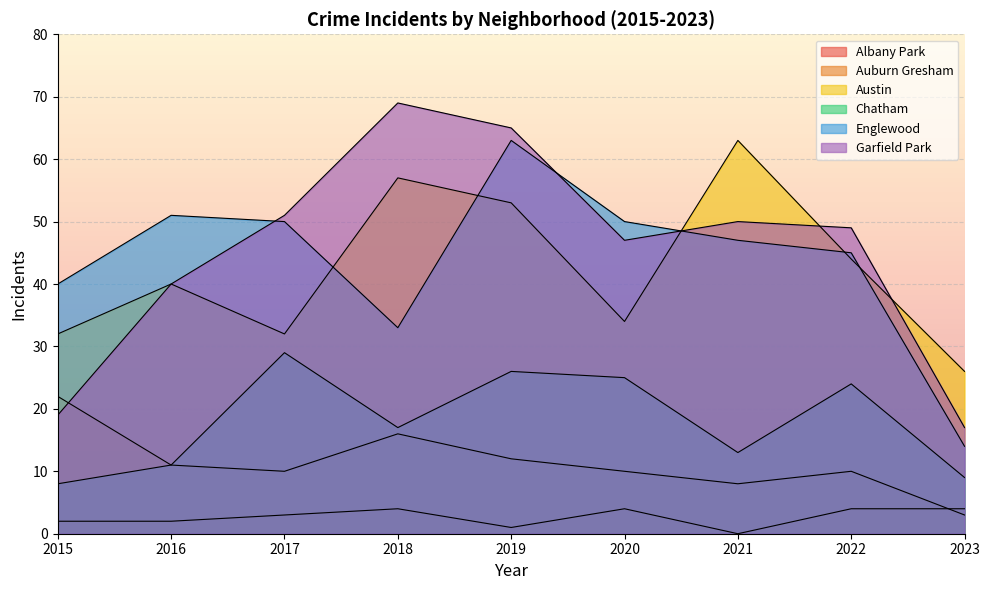

Which category has the highest value in the Austin series?

2021